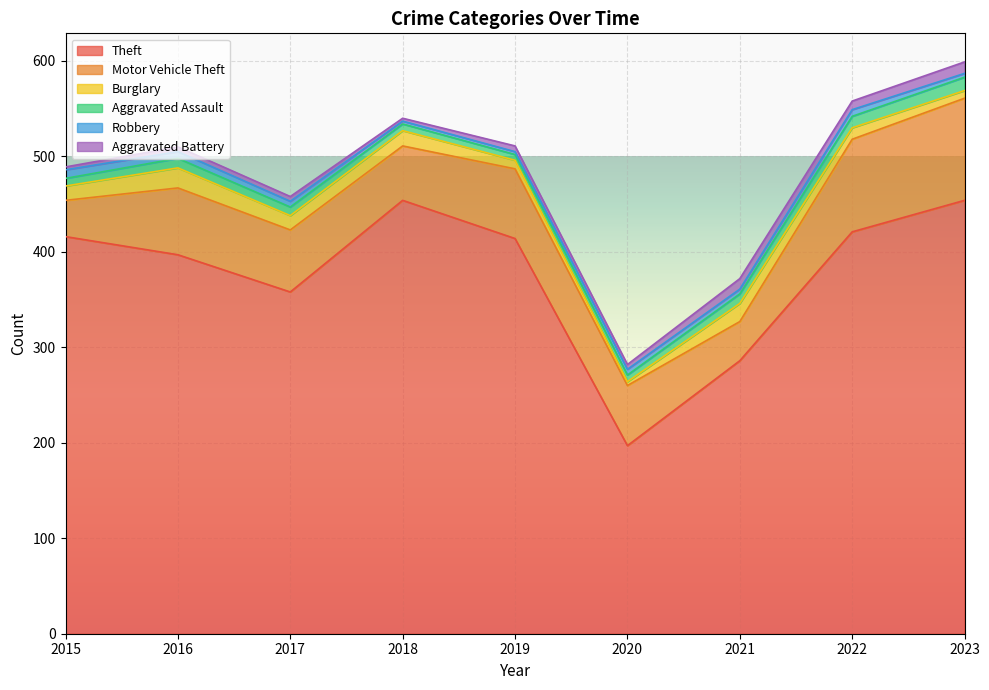

Reading right to left, extract all data points from this chart.

Theft: 454	421	286	197	414	454	358	397	416
Motor Vehicle Theft: 107	97	41	63	73	57	65	70	38
Burglary: 8	12	19	4	9	16	15	21	15
Aggravated Assault: 14	12	10	7	6	7	9	10	8
Robbery: 4	7	5	6	3	3	6	7	9
Aggravated Battery: 12	9	11	5	6	3	5	5	3